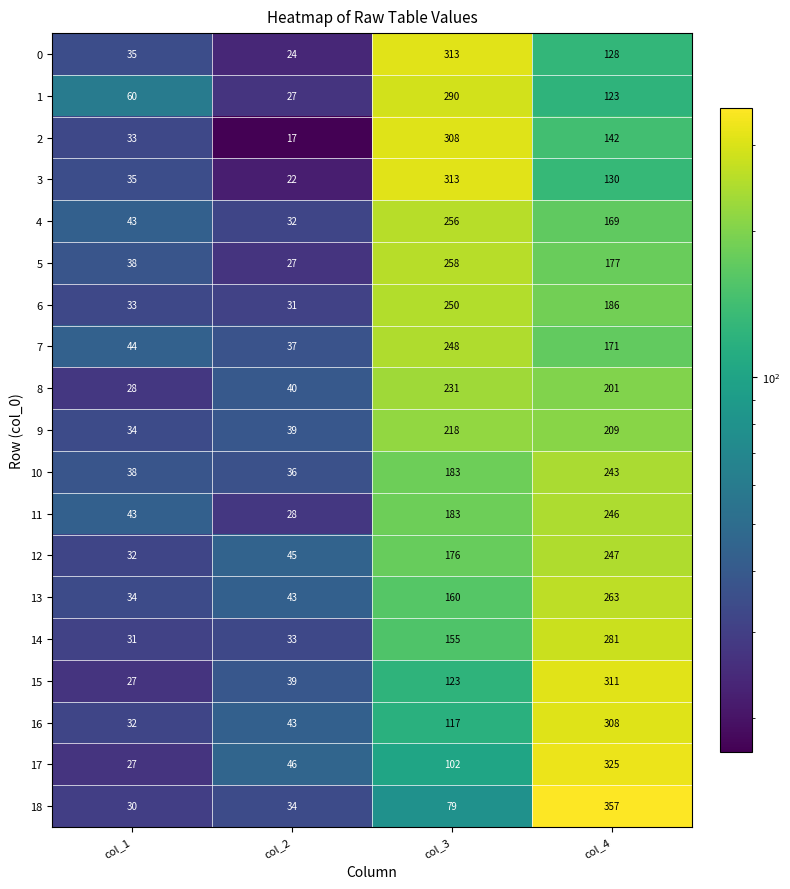

The 12 series shows 139 at col_4. True or false?

False